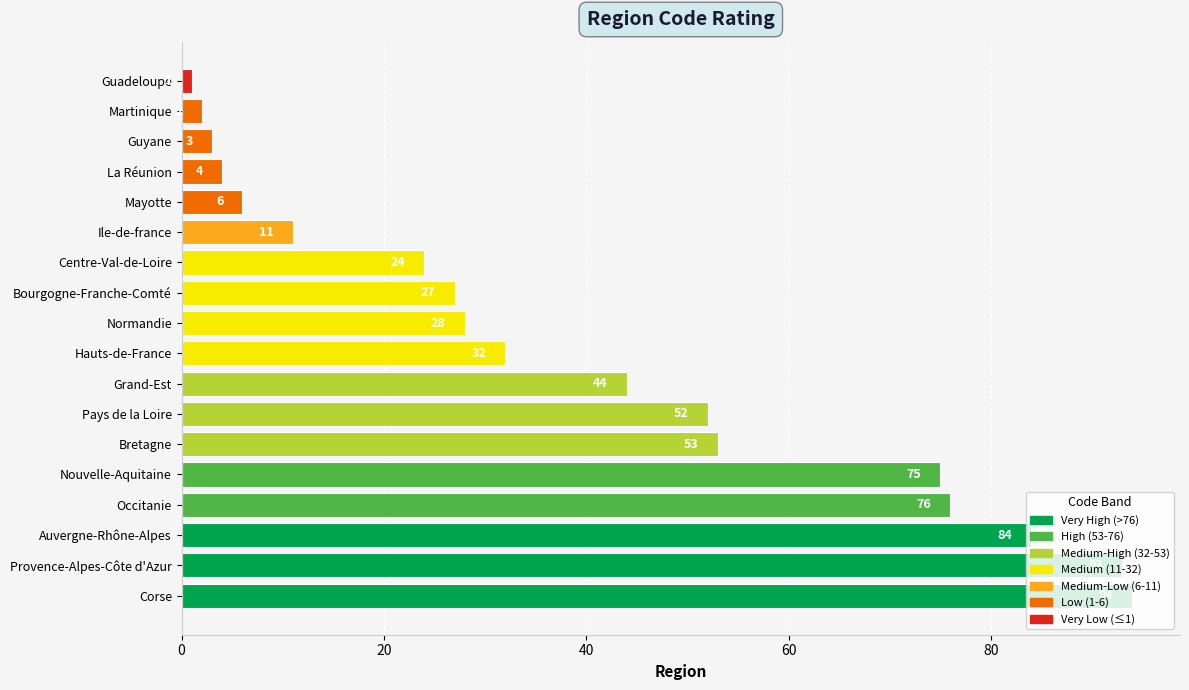

Which category has the highest value across all series?

Corse